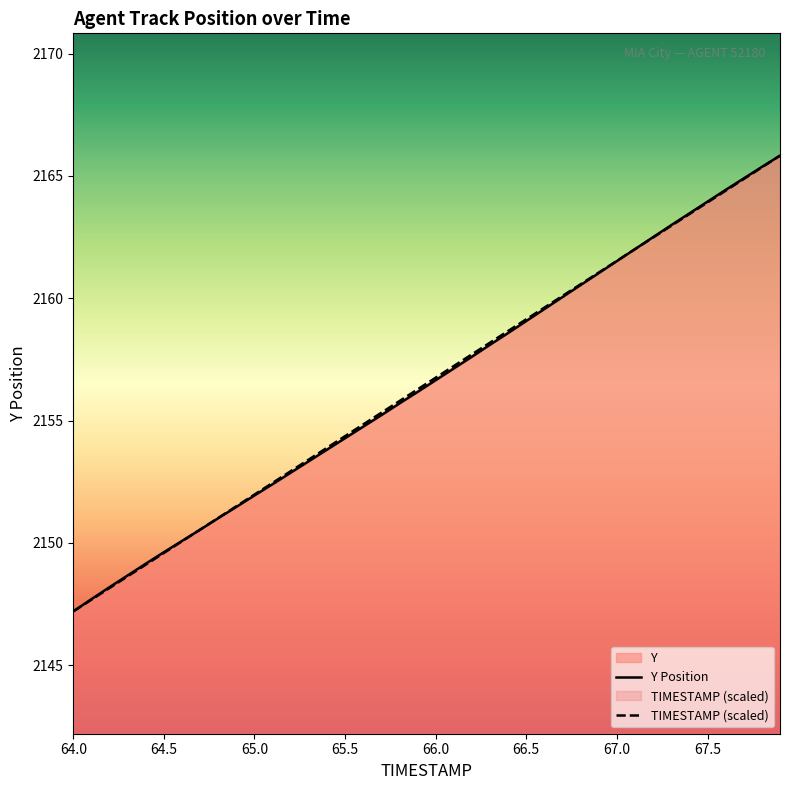

Reading right to left, transcribe all the data shown in this chart.

TIMESTAMP: 67.9=2165.8	67.8=2165.4	67.7=2164.9	67.6=2164.4	67.5=2163.9	67.4=2163.4	67.3=2163.0	67.2=2162.5	67.1=2162.0	67.0=2161.5	66.9=2161.1	66.8=2160.6	66.7=2160.1	66.6=2159.6	66.5=2159.1	66.4=2158.7	66.3=2158.2	66.2=2157.7	66.1=2157.2	66.0=2156.8	65.9=2156.3	65.8=2155.8	65.7=2155.3	65.6=2154.8	65.5=2154.4	65.4=2153.9	65.3=2153.4	65.2=2152.9	65.1=2152.5	65.0=2152.0	64.9=2151.5	64.8=2151.0	64.7=2150.5	64.6=2150.1	64.5=2149.6	64.4=2149.1	64.3=2148.6	64.2=2148.2	64.1=2147.7	64.0=2147.2
Y: 67.9=2165.8	67.8=2165.4	67.7=2164.9	67.6=2164.4	67.5=2163.9	67.4=2163.5	67.3=2163.0	67.2=2162.5	67.1=2162.0	67.0=2161.5	66.9=2161.0	66.8=2160.5	66.7=2160.1	66.6=2159.6	66.5=2159.1	66.4=2158.6	66.3=2158.1	66.2=2157.6	66.1=2157.1	66.0=2156.7	65.9=2156.2	65.8=2155.7	65.7=2155.2	65.6=2154.8	65.5=2154.3	65.4=2153.8	65.3=2153.3	65.2=2152.9	65.1=2152.4	65.0=2151.9	64.9=2151.5	64.8=2151.0	64.7=2150.5	64.6=2150.1	64.5=2149.6	64.4=2149.2	64.3=2148.7	64.2=2148.2	64.1=2147.7	64.0=2147.2